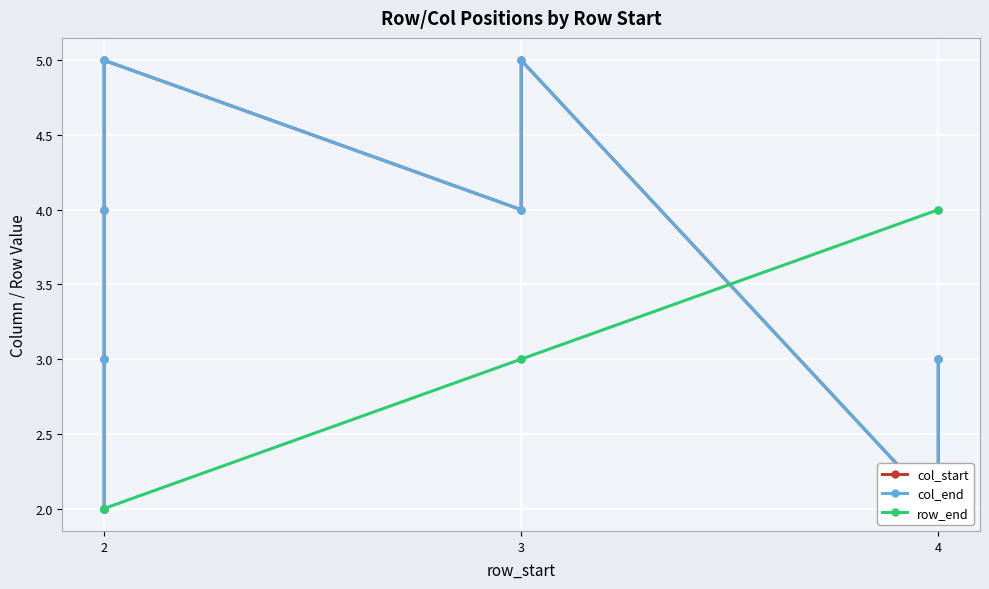

Between 2 and 3, which series saw the biggest shift?

col_start